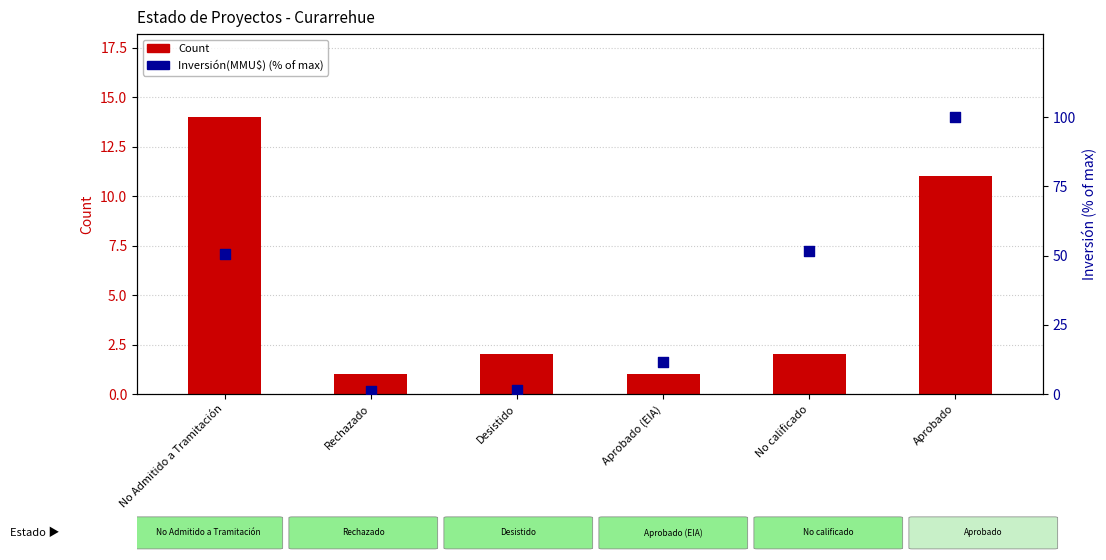

Which series has the widest spread of Y values?

Inversión(MMU$) (% of max)